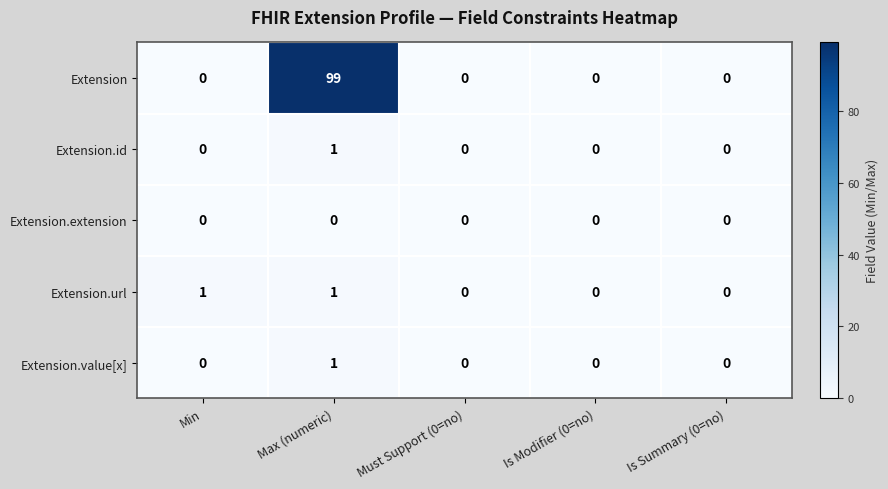

How many Extension.value[x] values are between 0 and 1?

5